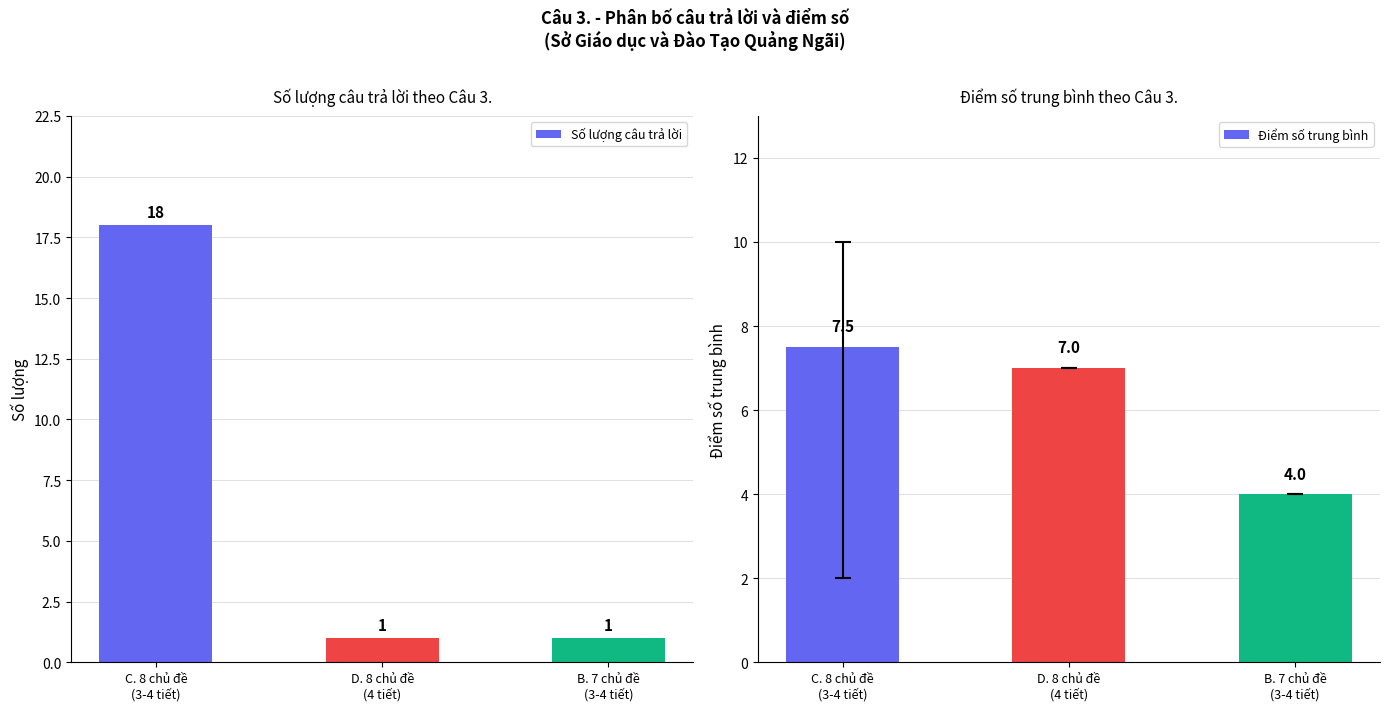

Reading left to right, extract all data points from this chart.

Số lượng câu trả lời: 18.0	1.0	1.0
Điểm số trung bình: 7.5	7.0	4.0